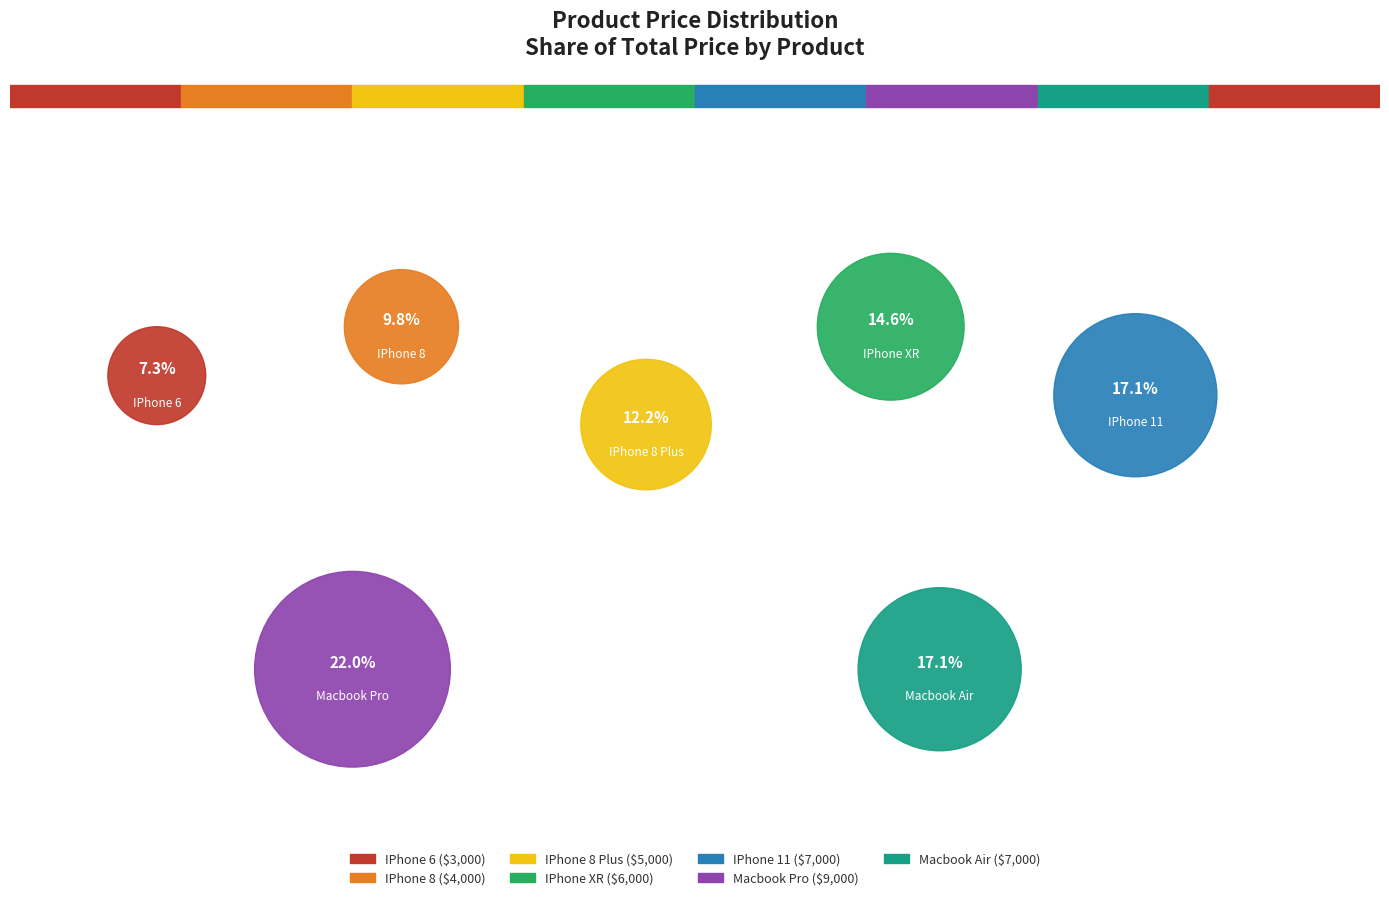

Rank the categories by value from lowest to highest.

IPhone 6, IPhone 8, IPhone 8 Plus, IPhone XR, IPhone 11, Macbook Air, Macbook Pro